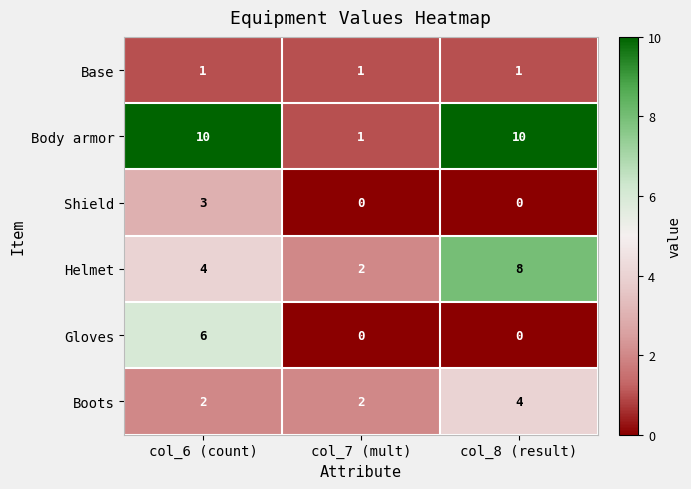

What is the maximum value shown in the chart?

10